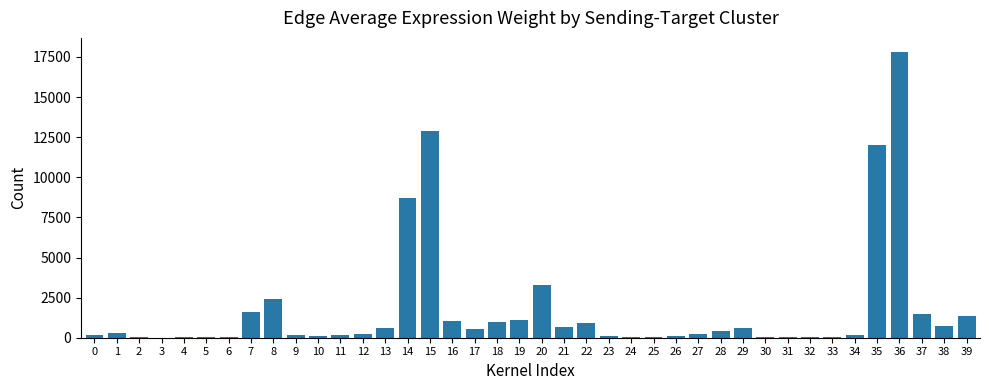

The value at 36 is 9730.3. True or false?

False